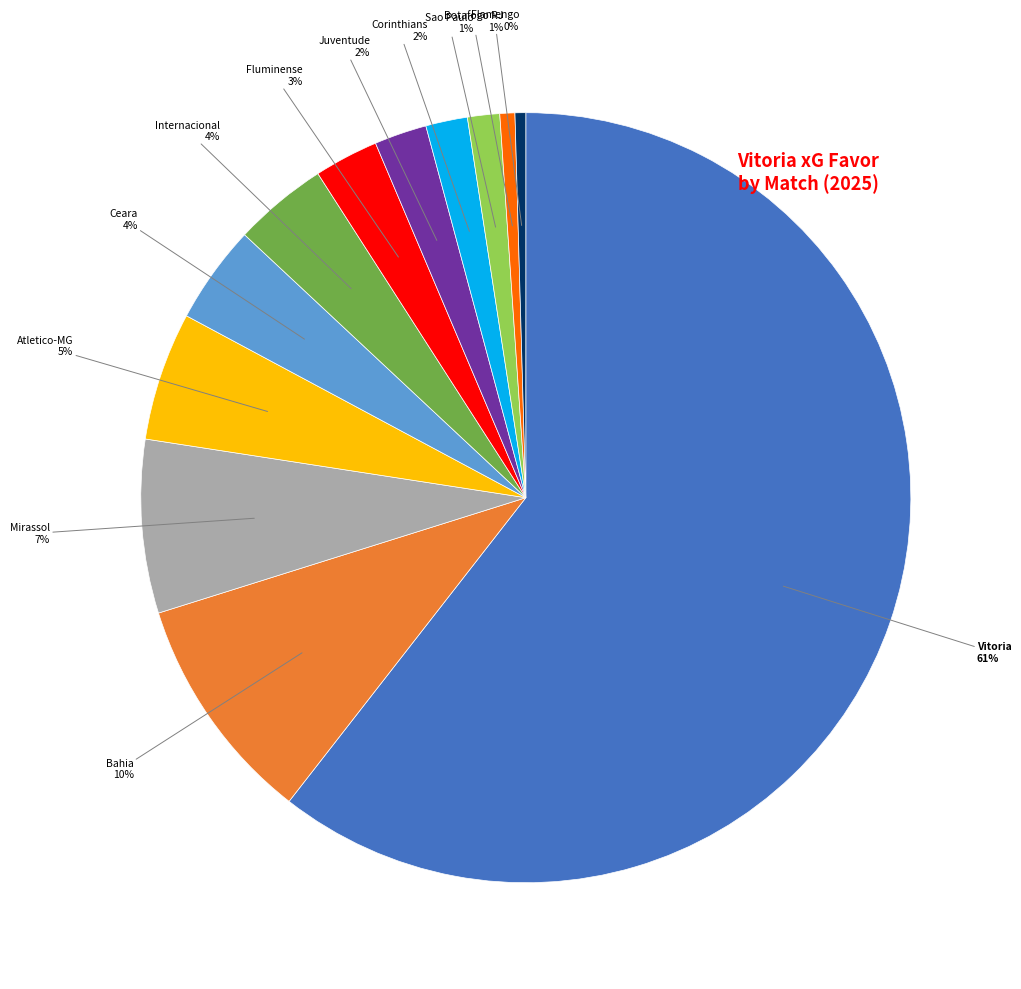

To the nearest percent, what is the average slice percentage?

8%